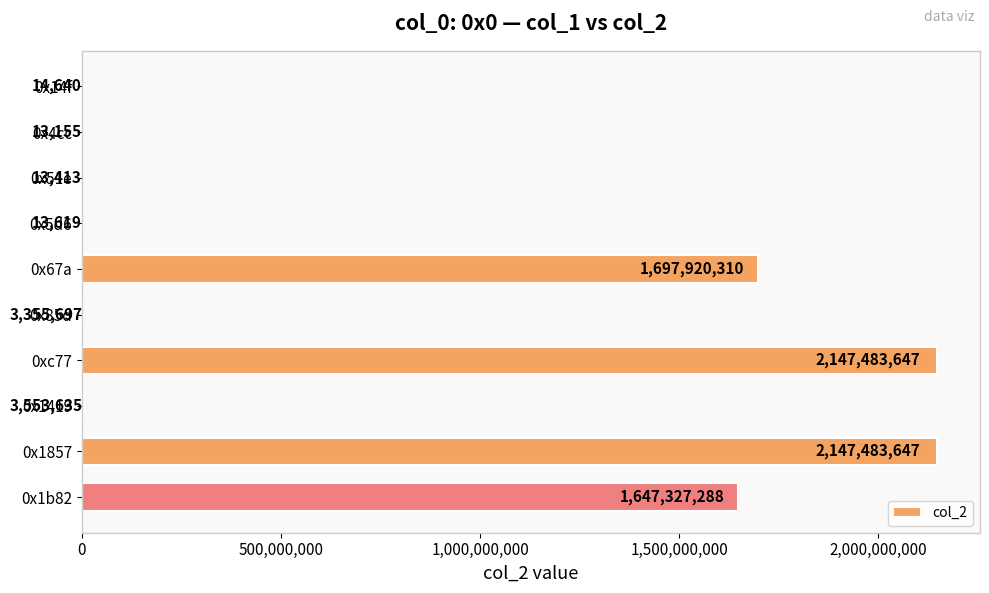

Which has a higher value, 0x85d or 0x4cc?

0x85d